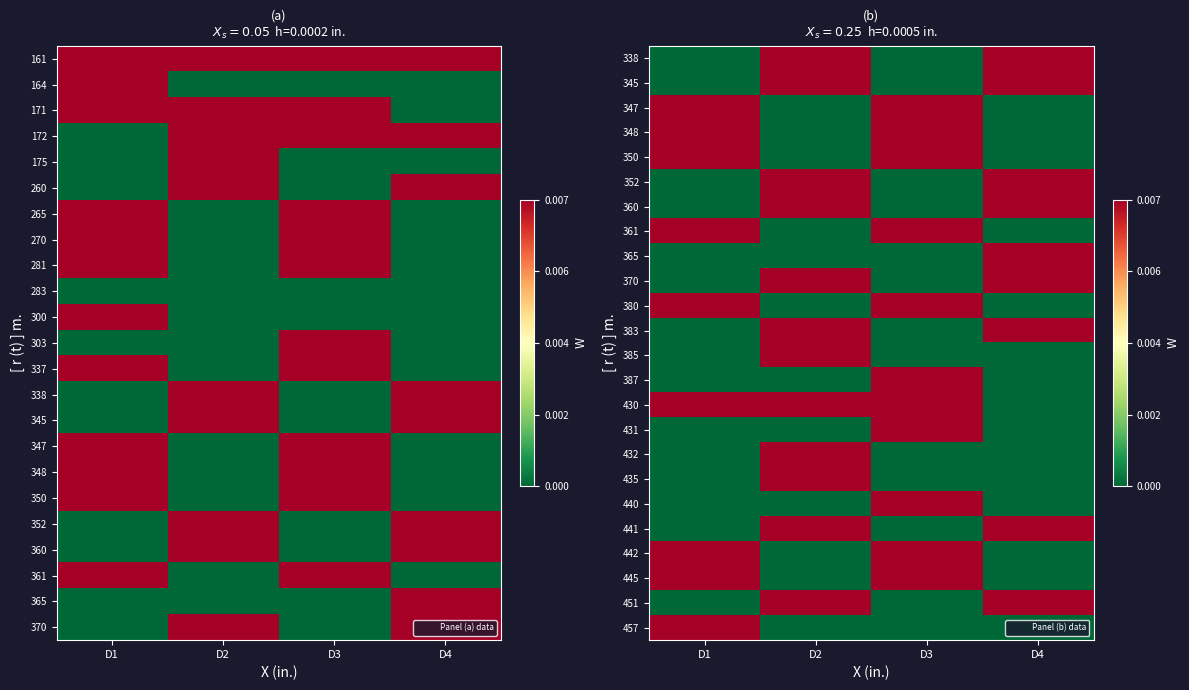

What is the total value across all series at D2?

12